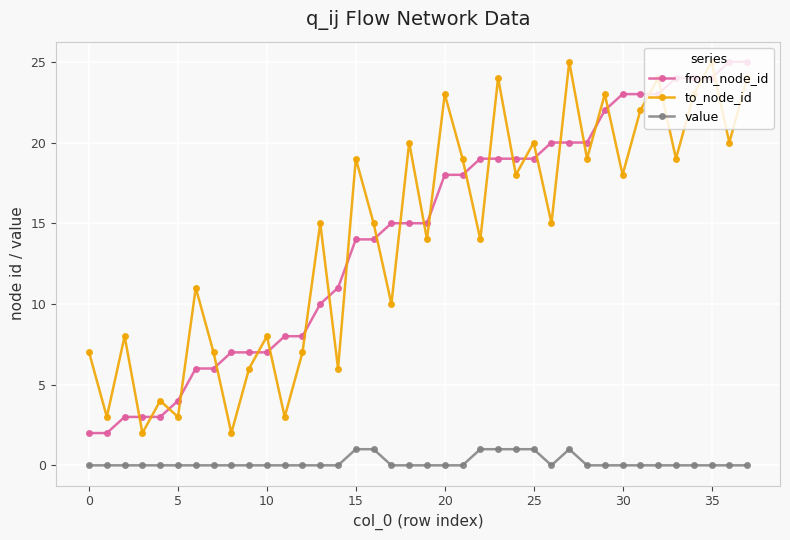

How many series are shown in this chart?

3